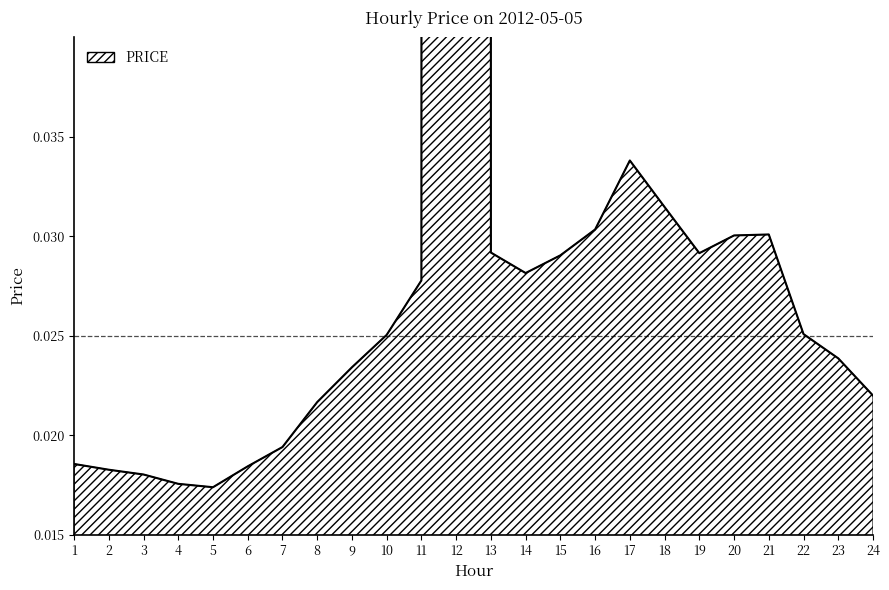

What is the difference between the maximum and minimum values?

10.0